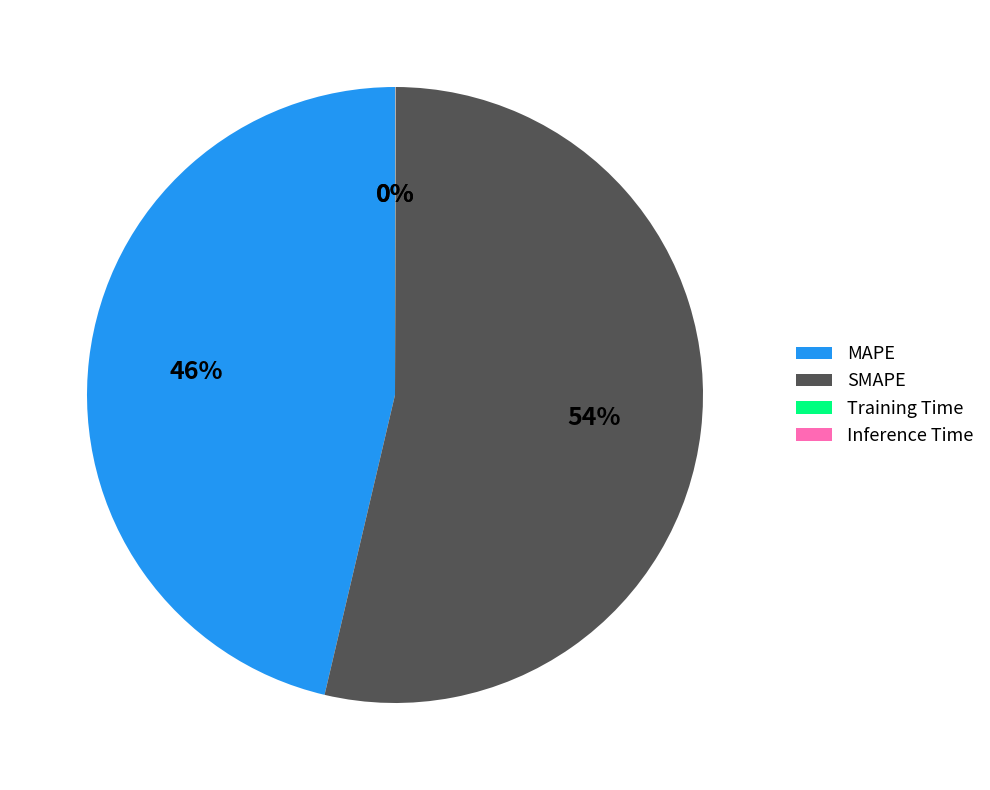

Does any single category account for the majority?

Yes